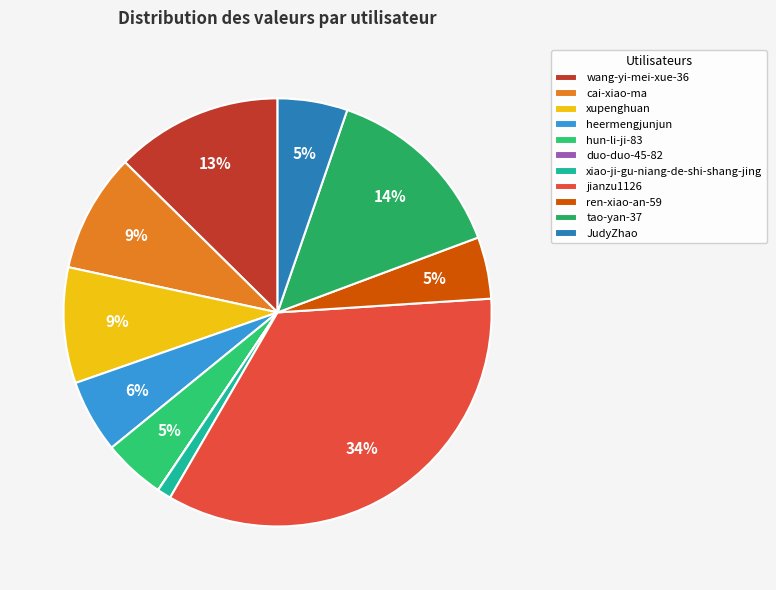

What is the smallest slice in the pie chart?

duo-duo-45-82